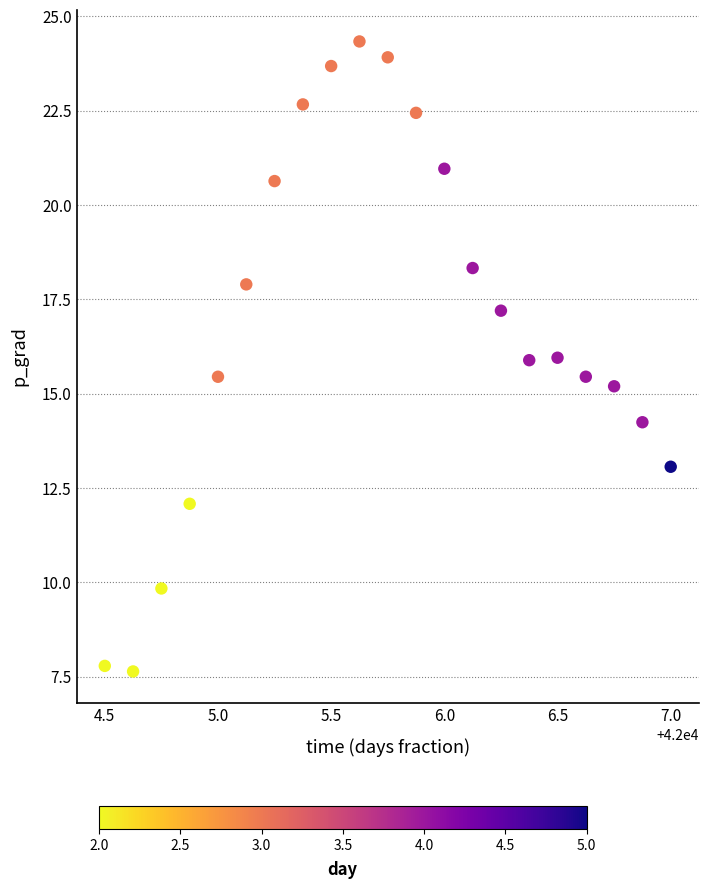

What is the range of X values (max minus min)?

2.5